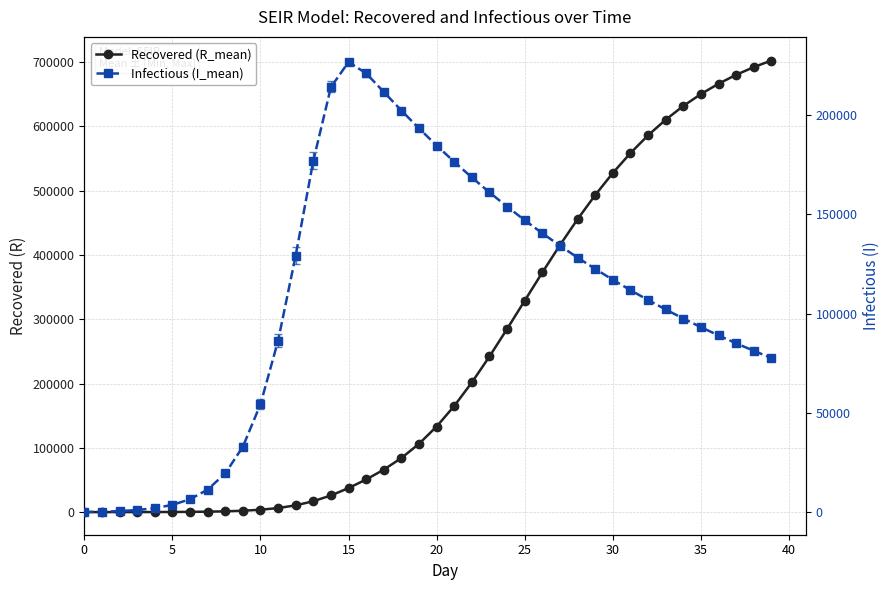

Which category has the highest value in the I_mean series?

15